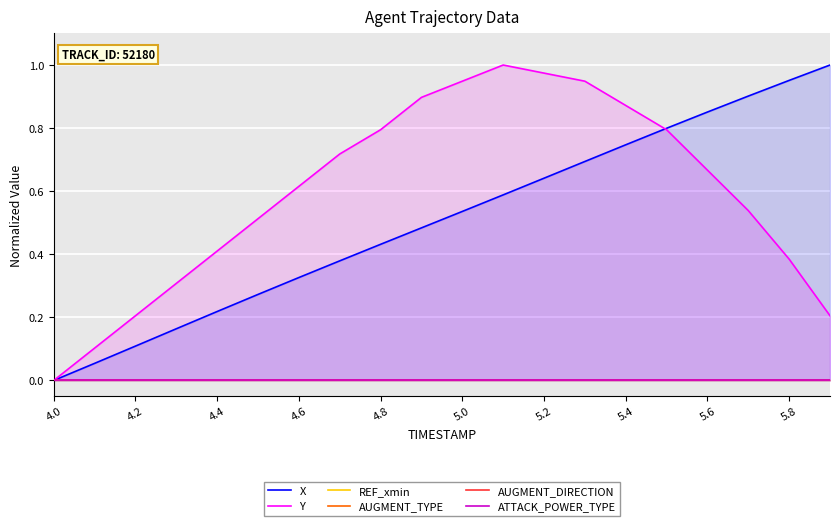

Does the chart display data point markers on the line(s)?

No